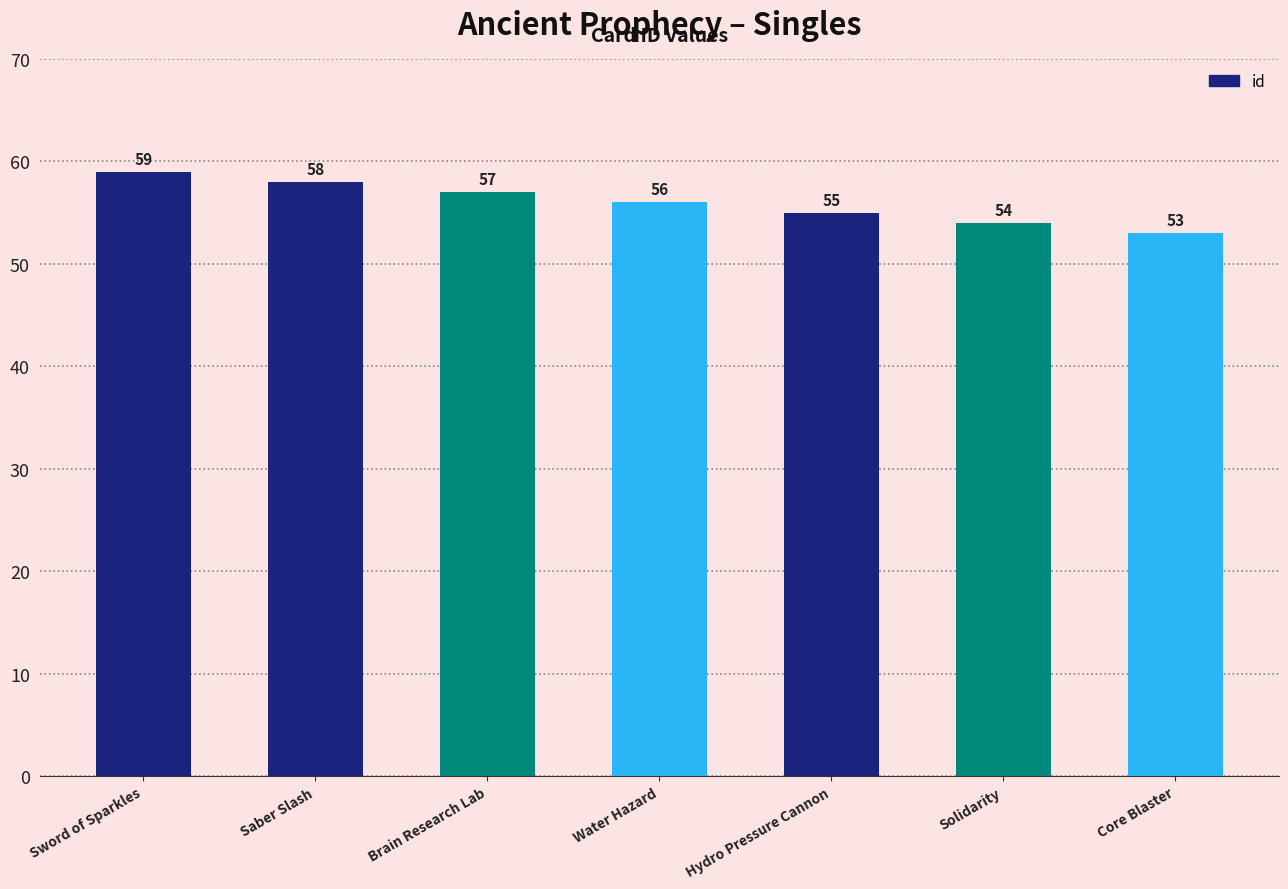

List the labels in order of value, largest first.

Sword of Sparkles, Saber Slash, Brain Research Lab, Water Hazard, Hydro Pressure Cannon, Solidarity, Core Blaster